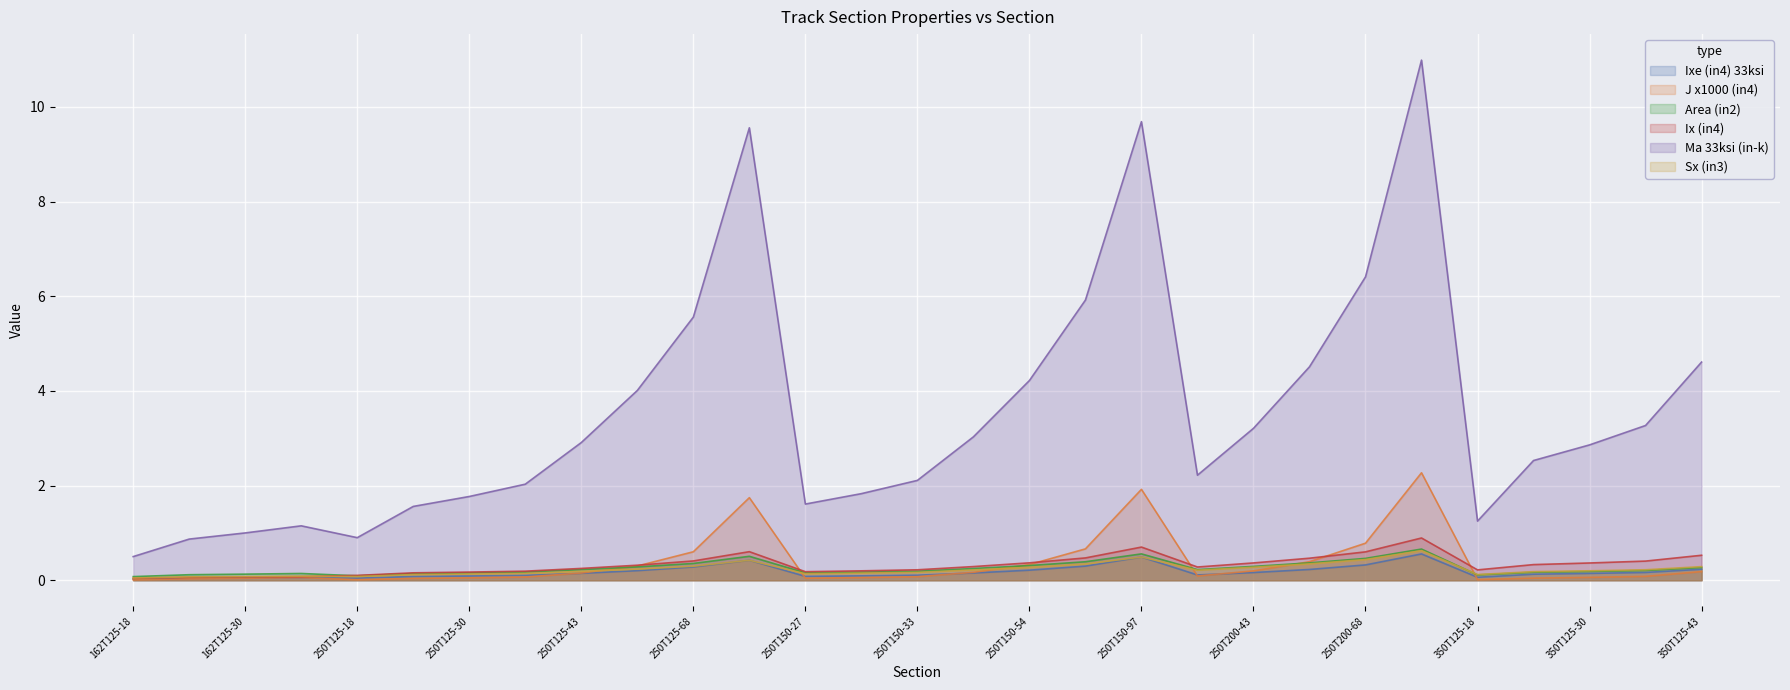

How many lines are shown in the chart?

6